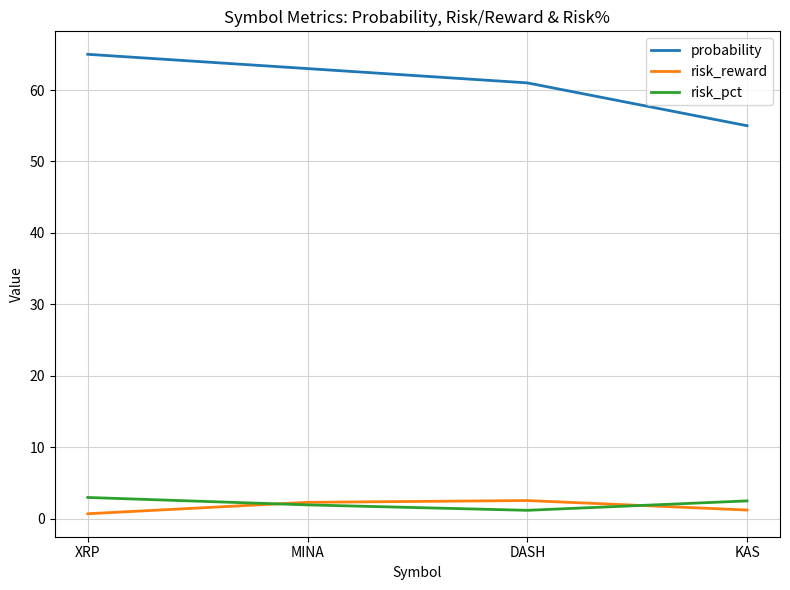

True or false: risk_pct has a value of 2.5 at KAS.

True